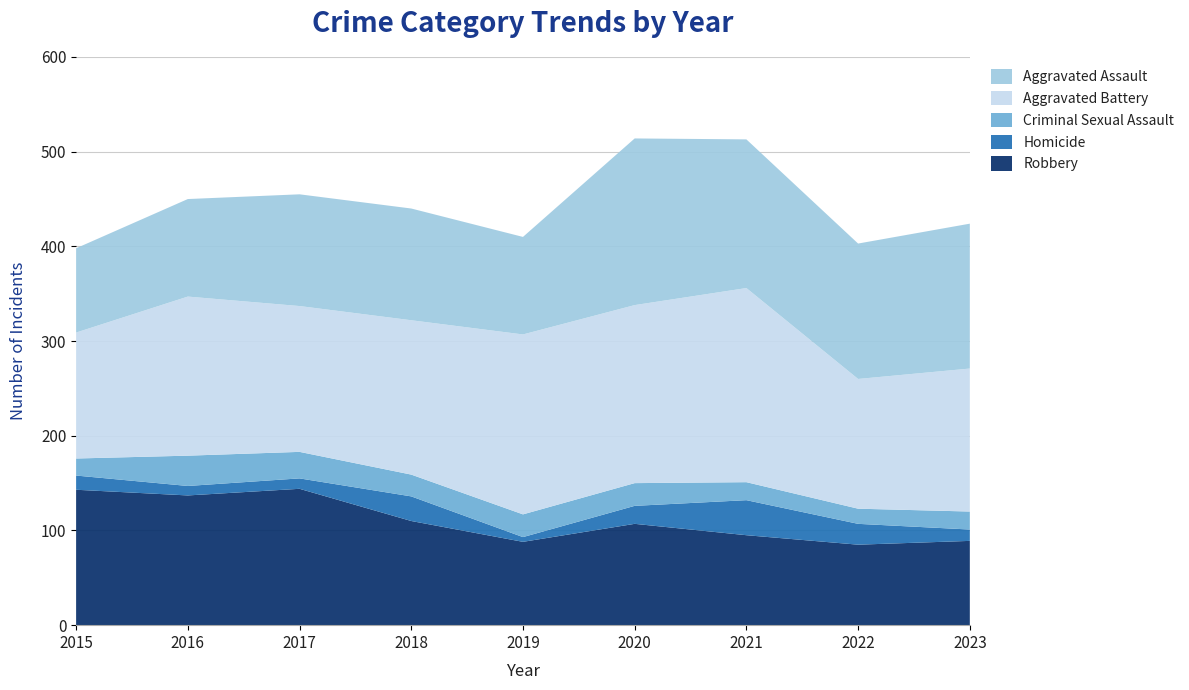

Reading right to left, list all the values displayed in this chart.

Robbery: 89	85	95	107	88	110	144	137	143
Homicide: 12	22	37	19	5	26	11	10	15
Criminal Sexual Assault: 19	16	19	24	24	23	28	32	18
Aggravated Battery: 151	137	205	188	190	163	154	168	133
Aggravated Assault: 153	143	157	176	103	118	118	103	89